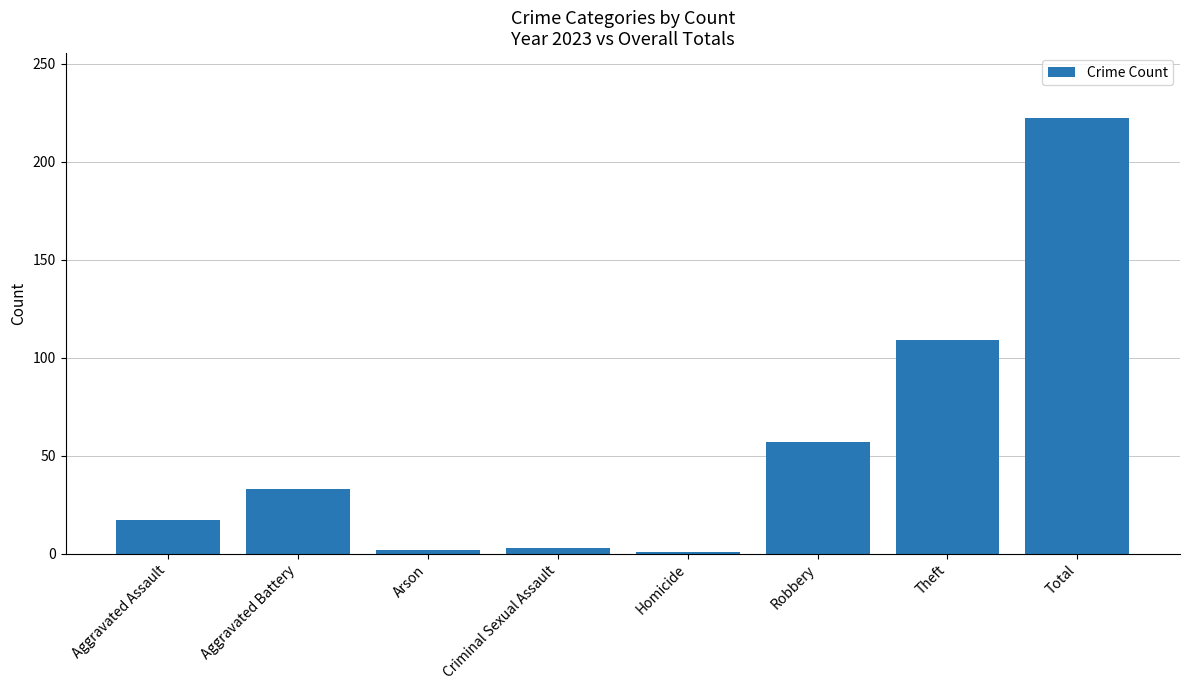

Count the number of categories in the chart.

8